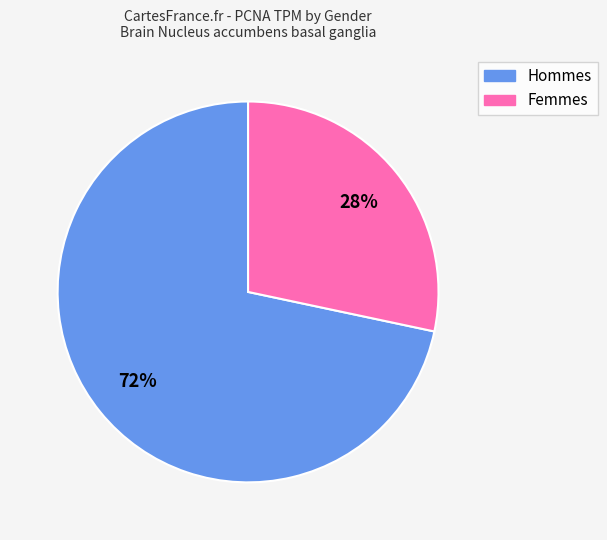

To the nearest percent, what is the average slice percentage?

50%